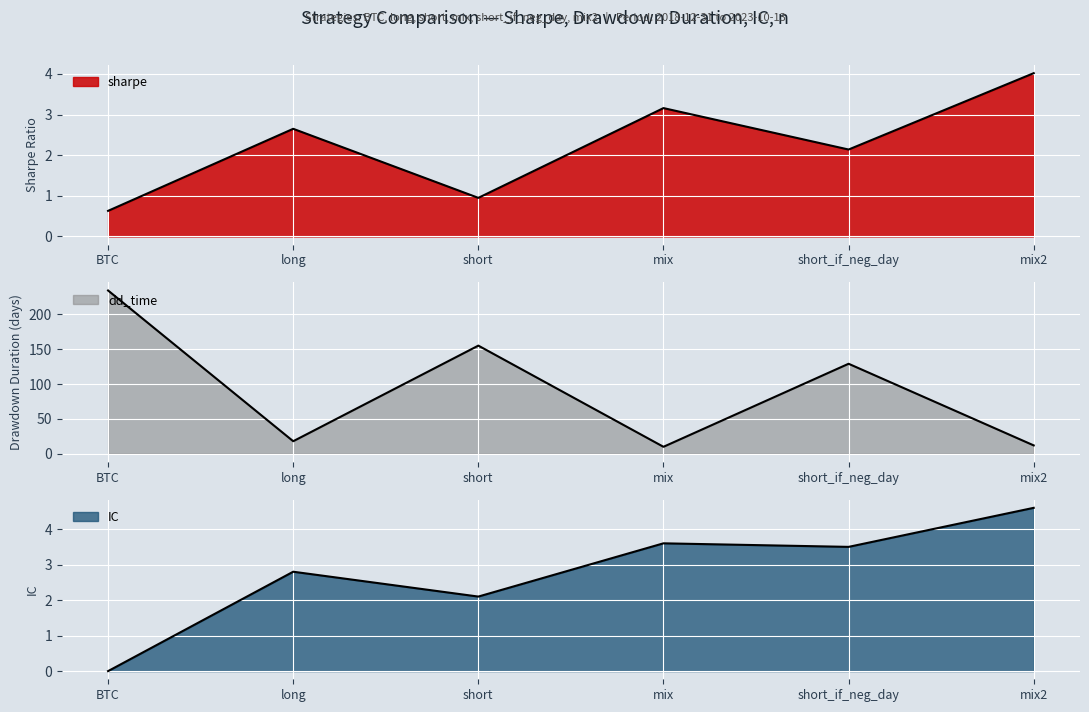

How many categories are shown in the chart?

6